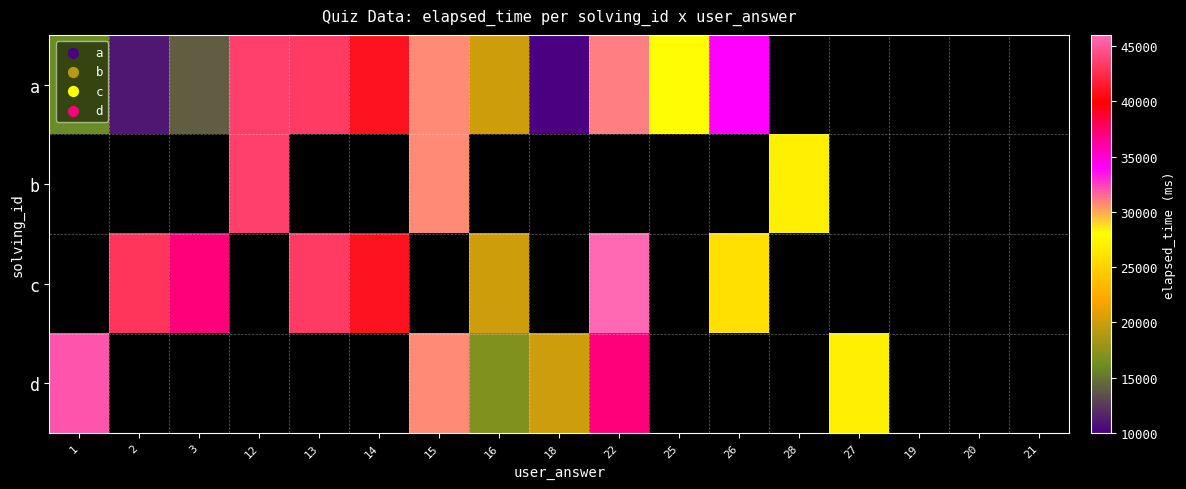

What is the greatest value displayed?

46000.0